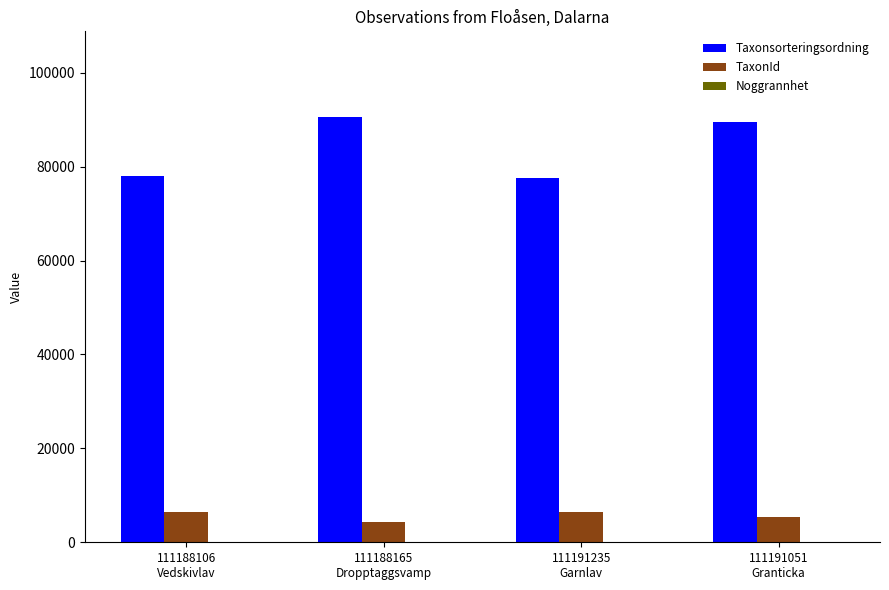

What is the sum of all Taxonsorteringsordning values?

335711